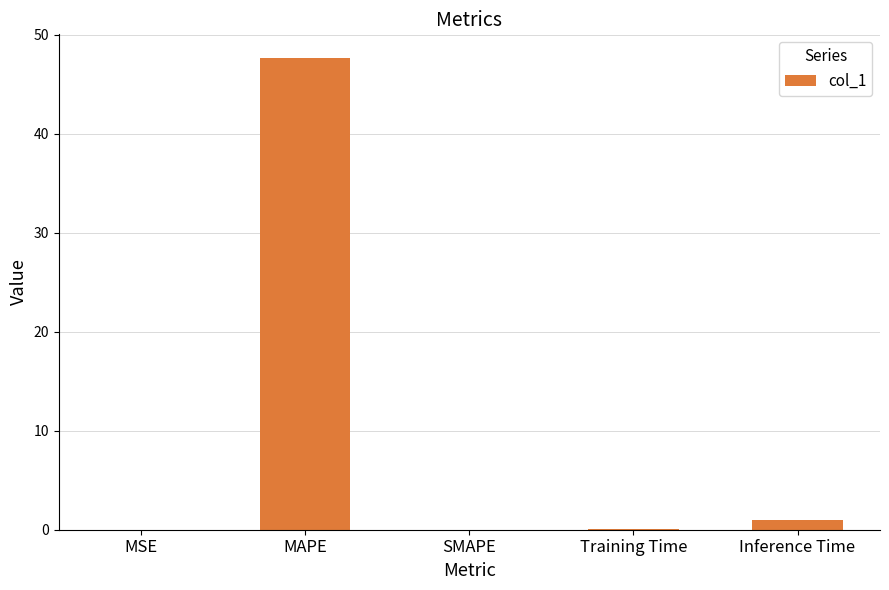

What is the sum of the values at SMAPE and MAPE?

47.6